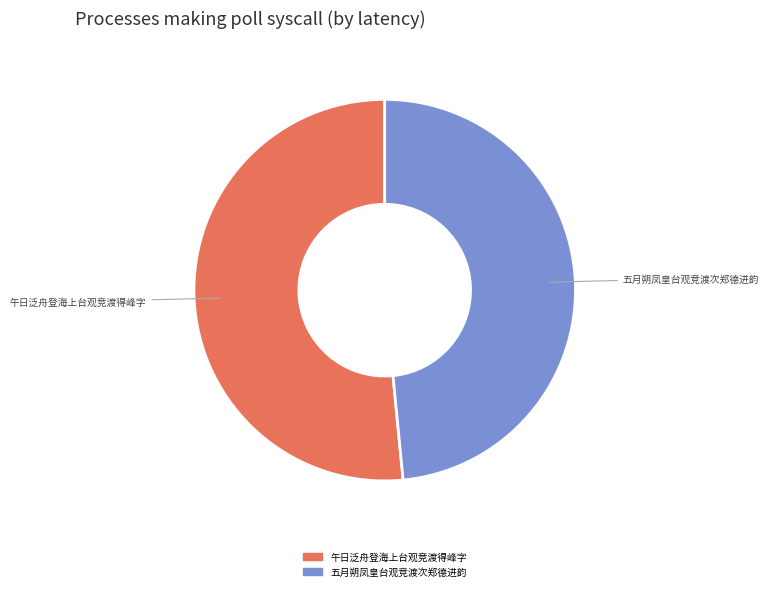

Rank the categories by value from lowest to highest.

五月朔凤皇台观竞渡次郑德进韵, 午日泛舟登海上台观竞渡得峰字